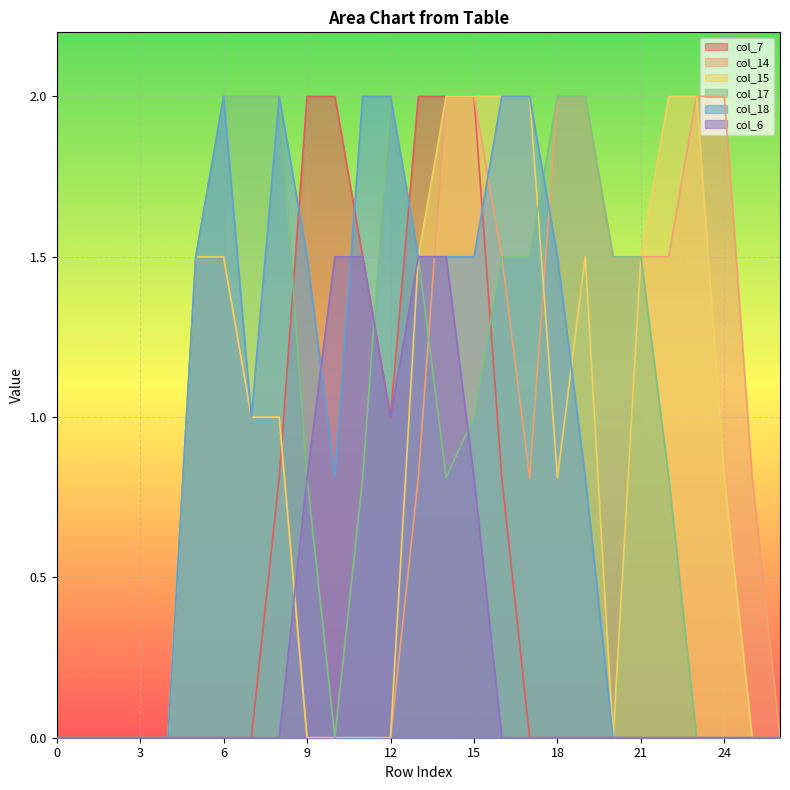

What is the sum of all col_18 values?

23.6